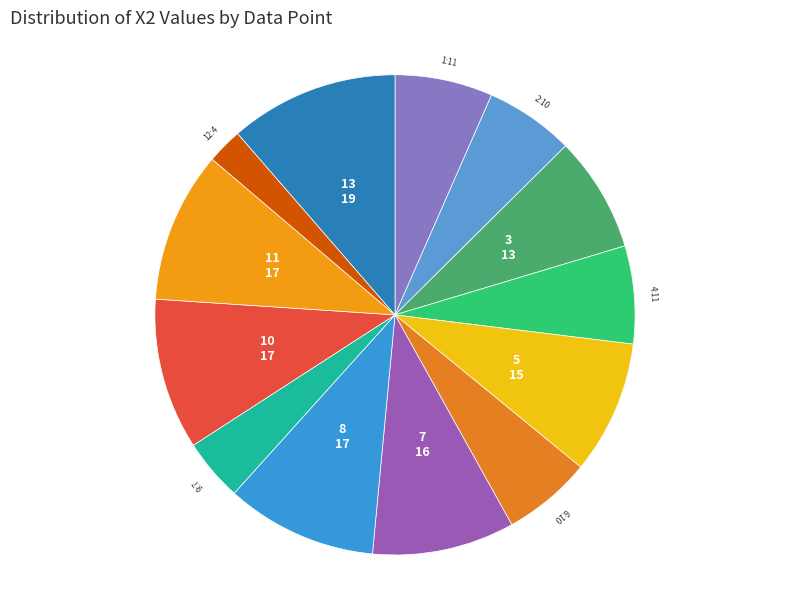

Do 2 and 6 together represent more than half of the pie?

No